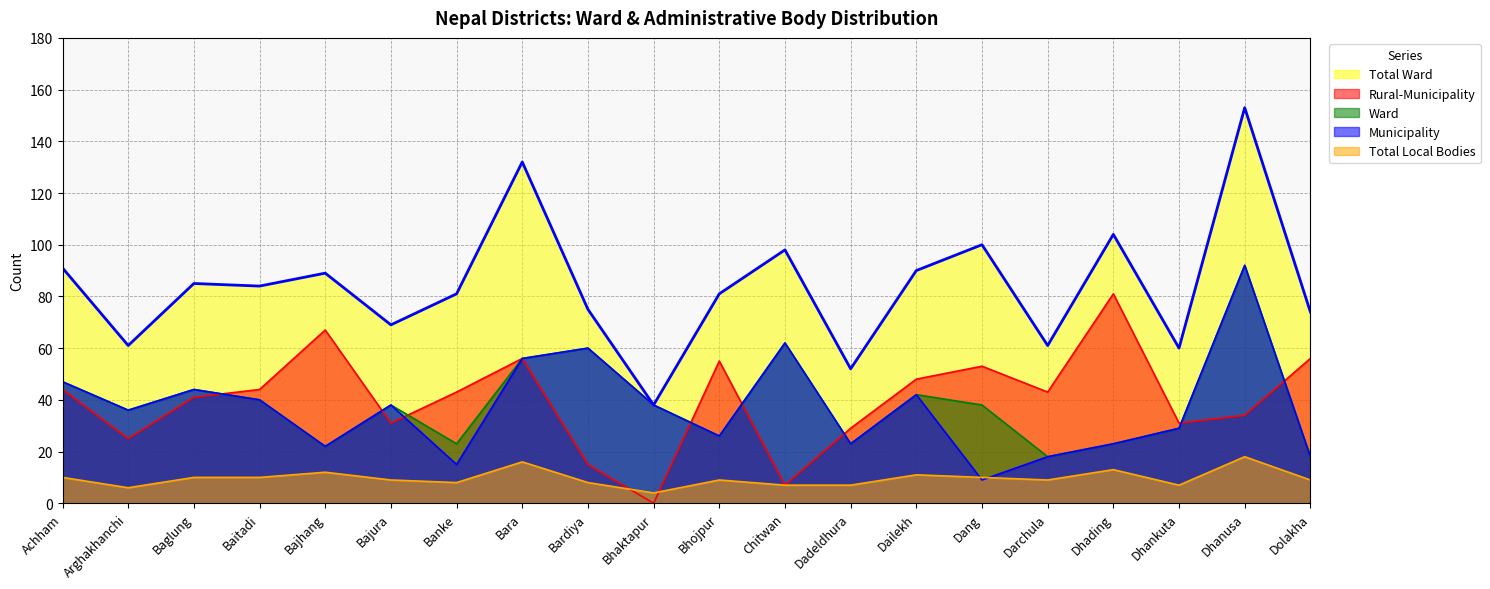

How many interior local valleys does the Municipality series have?

6